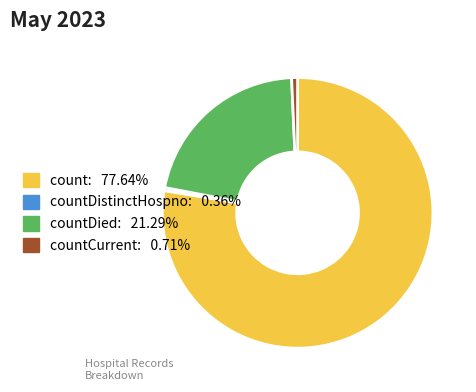

Is there any slice that represents more than half of the pie?

Yes